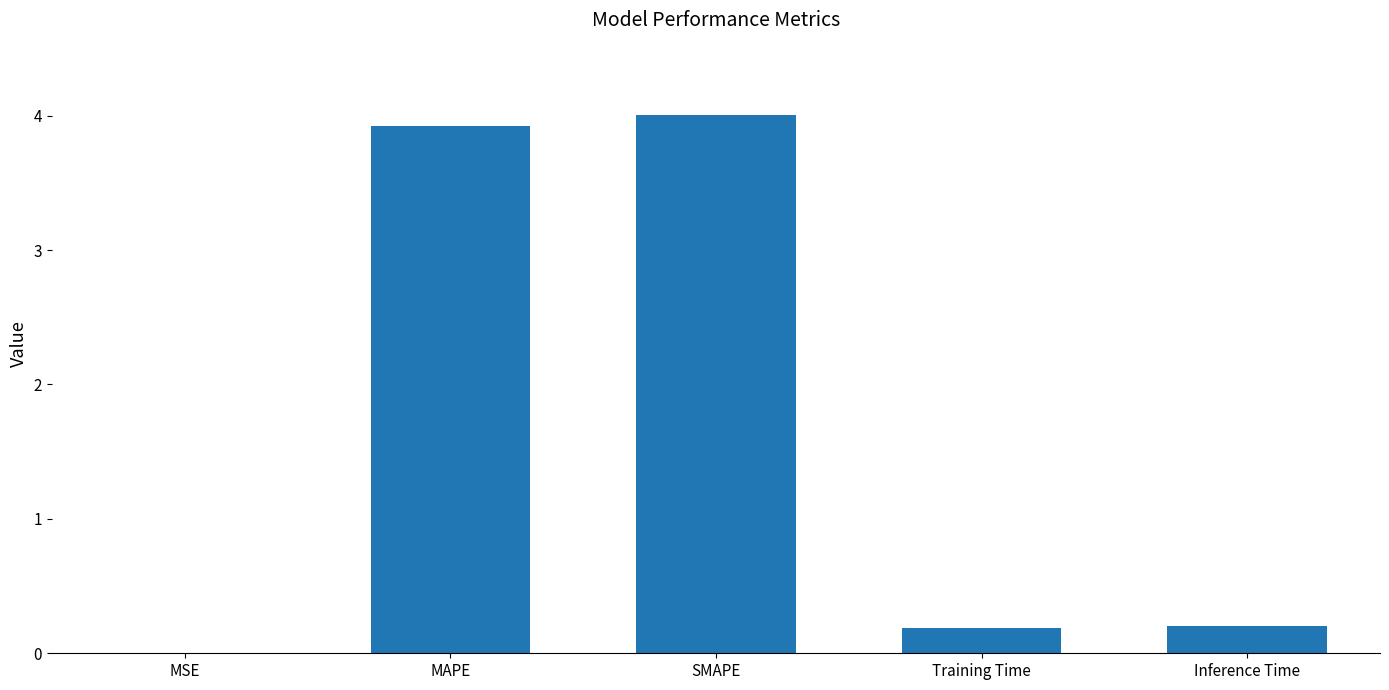

The value at Training Time is 0.2. True or false?

True